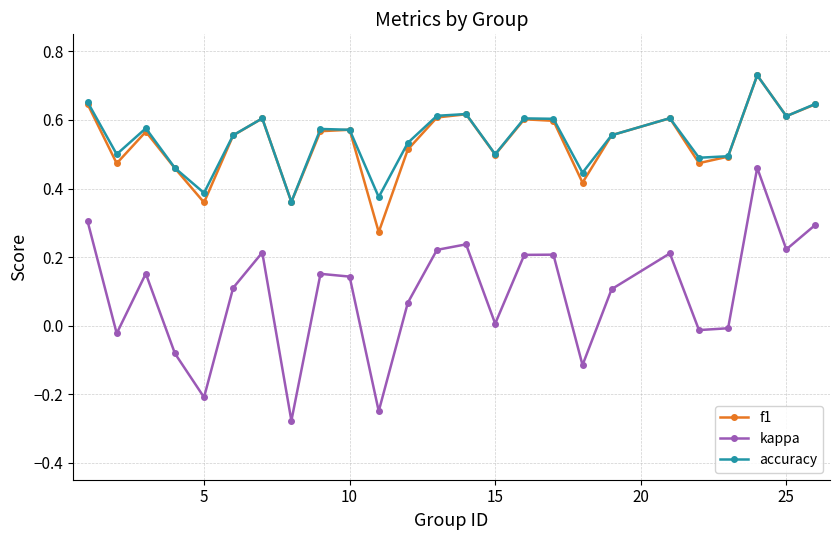

In accuracy, how many points are higher than both neighbors (excluding endpoints)?

7